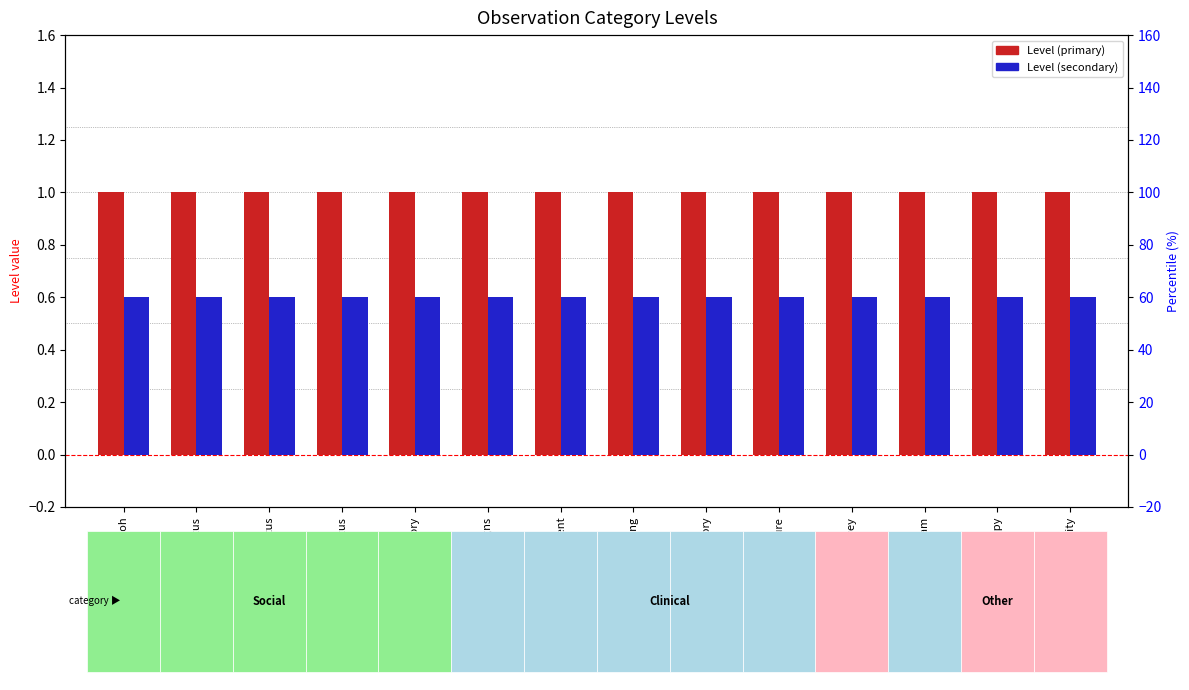

Which series has the widest spread of values?

Level (primary)